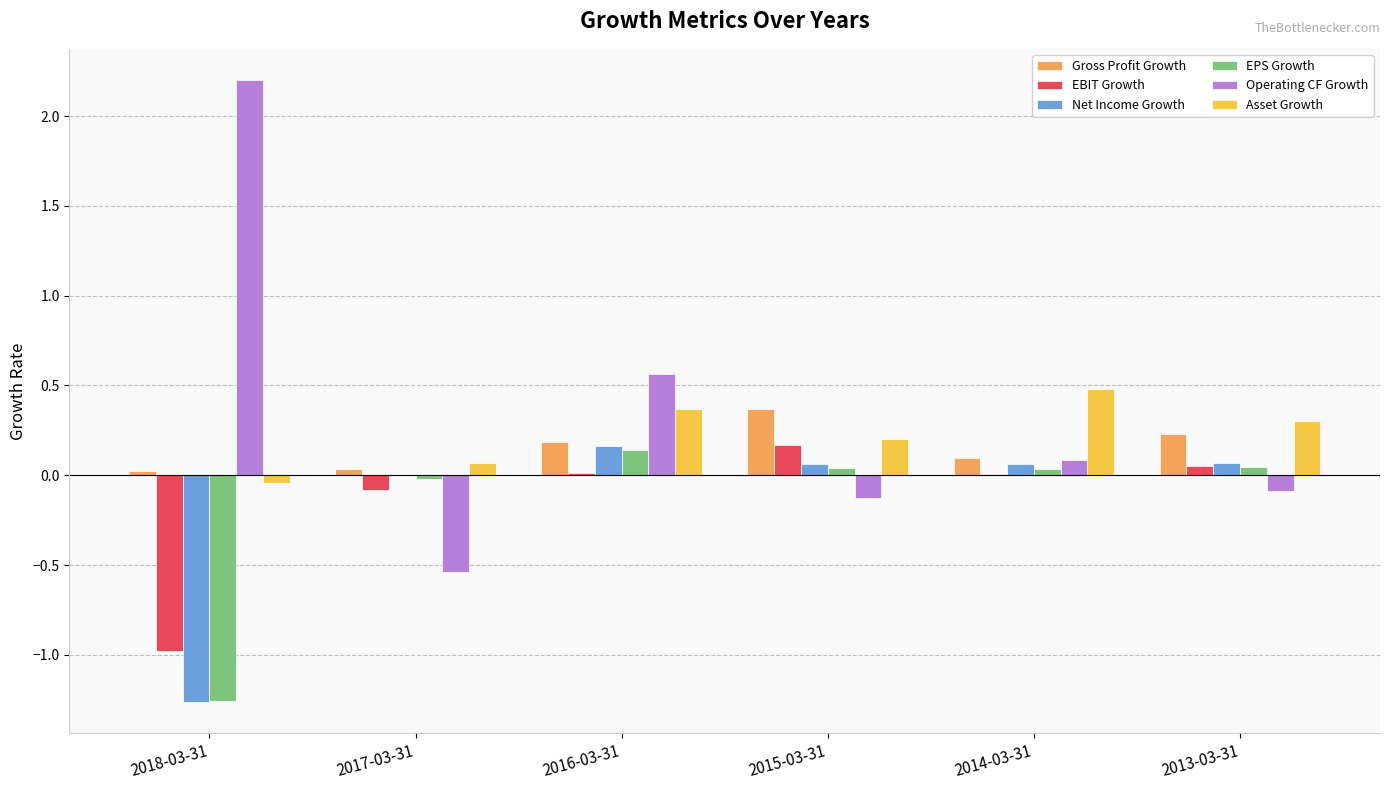

How many groups of bars are there?

6